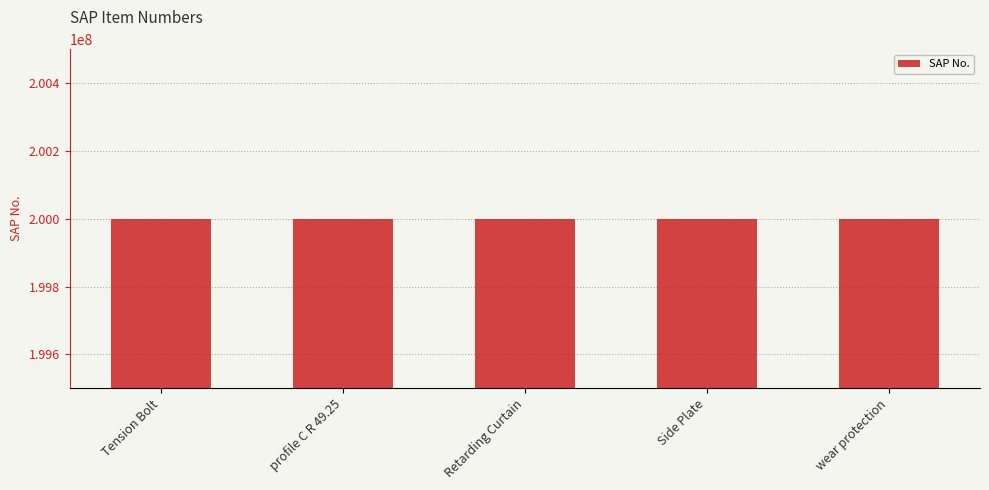

What is the greatest value displayed?

200000572